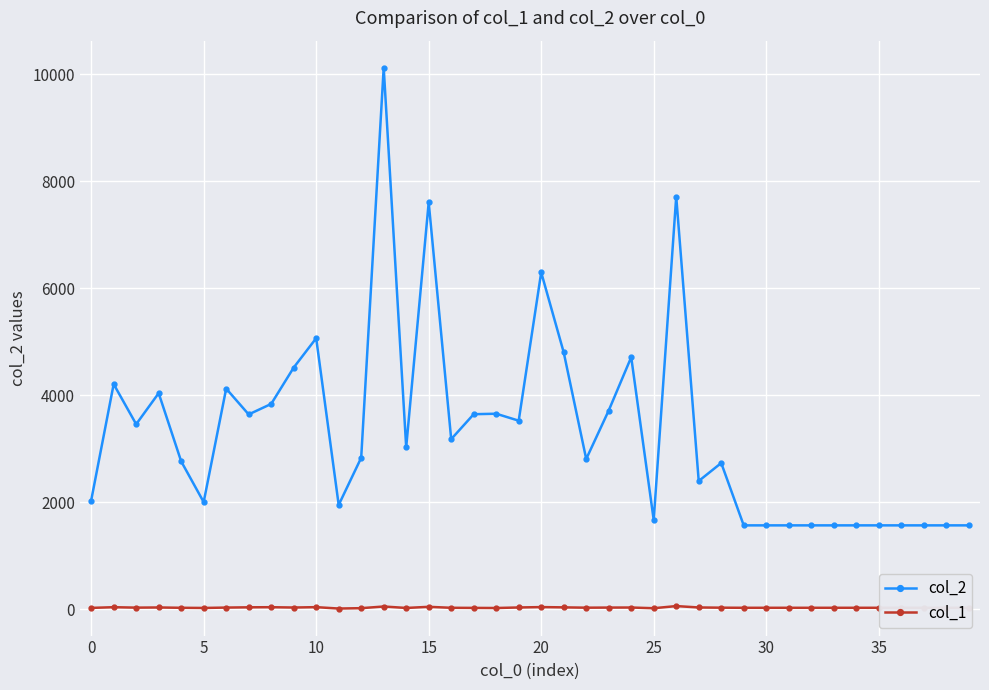

Which series has the largest range (max minus min)?

col_2